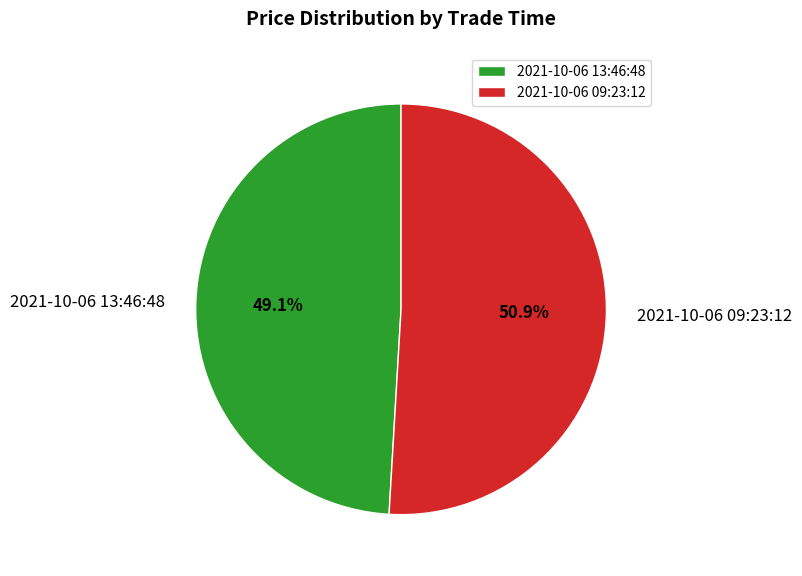

What is the largest slice in the pie chart?

2021-10-06 09:23:12